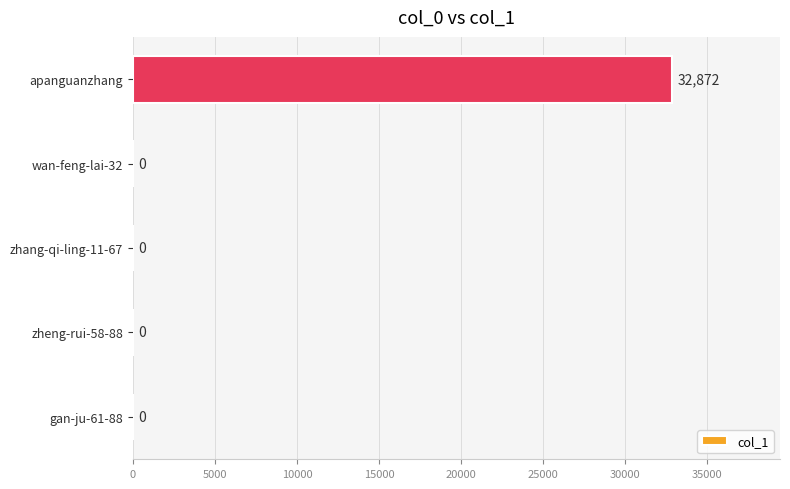

True or false: the data shows 15729 at apanguanzhang.

False